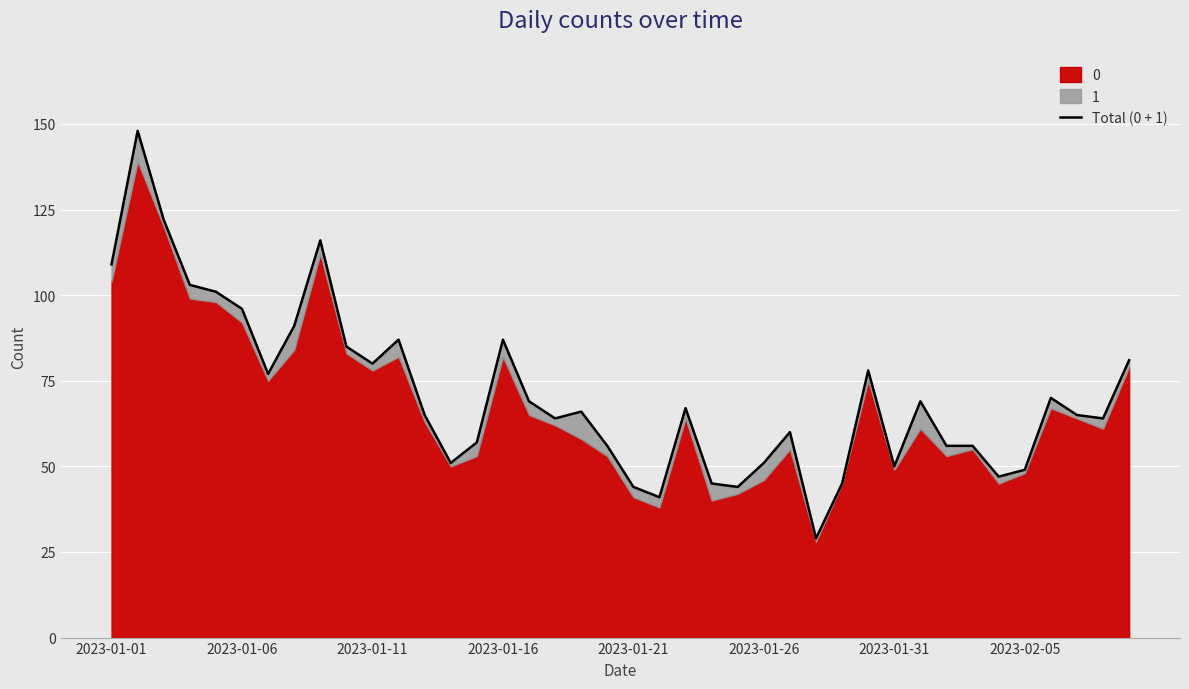

What position from the right is 33?

7